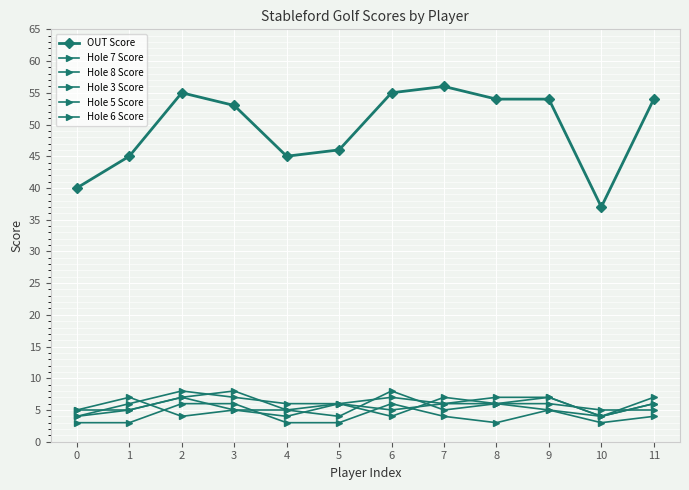

What is the difference between the second highest and minimum values in the Hole 5 Score series?

3